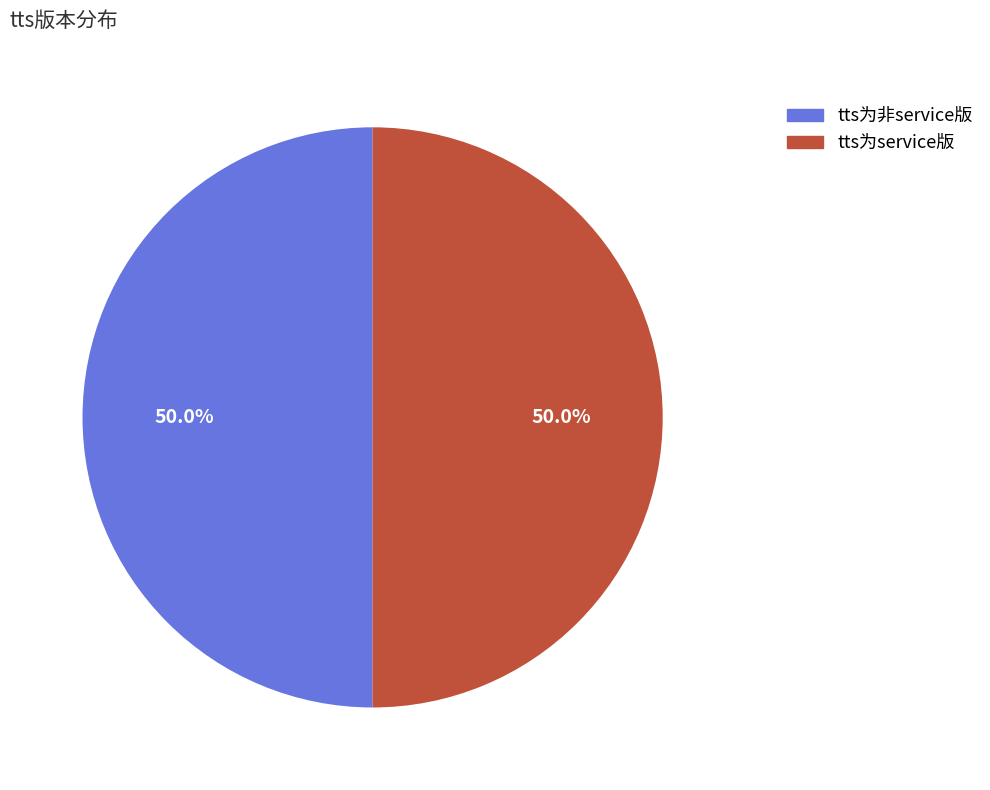

How many segments does this pie chart have?

2